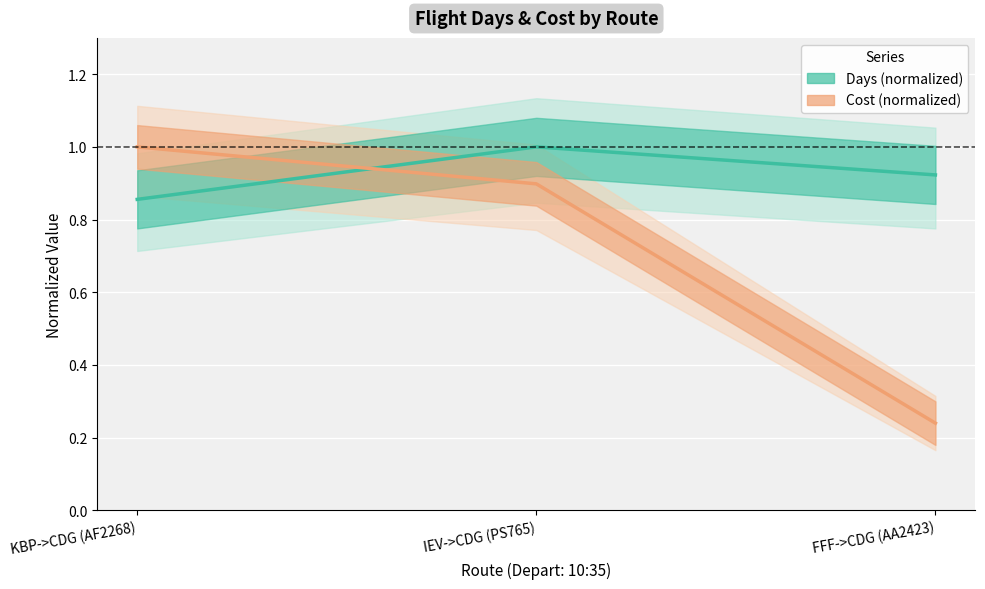

List the labels in order of Days value, smallest first.

KBP->CDG (AF2268), FFF->CDG (AA2423), IEV->CDG (PS765)